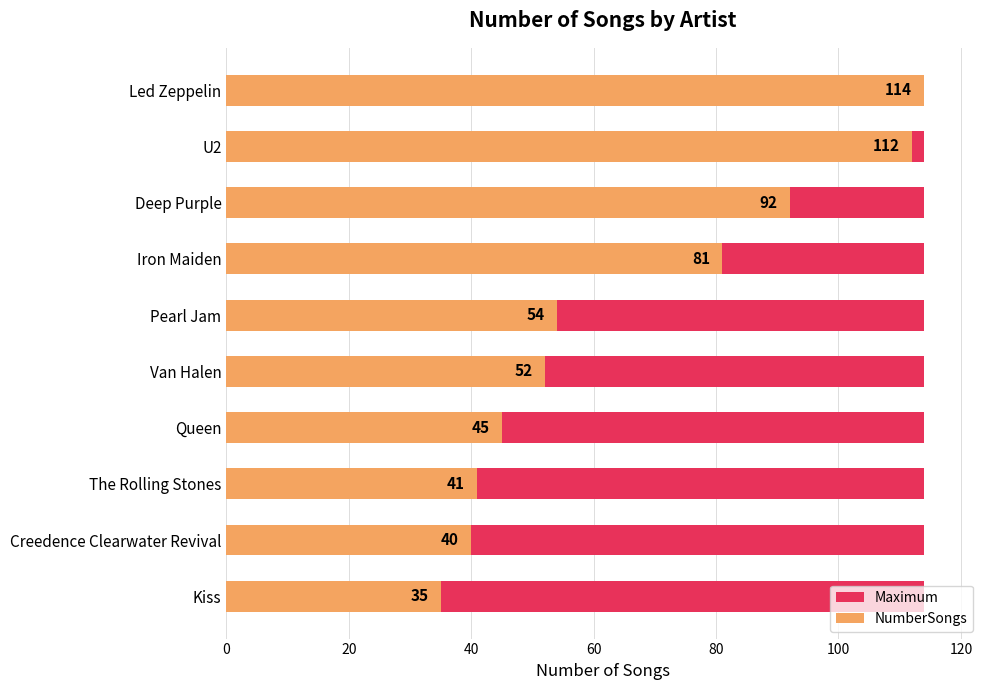

At how many categories does at least one series exceed 53?

5